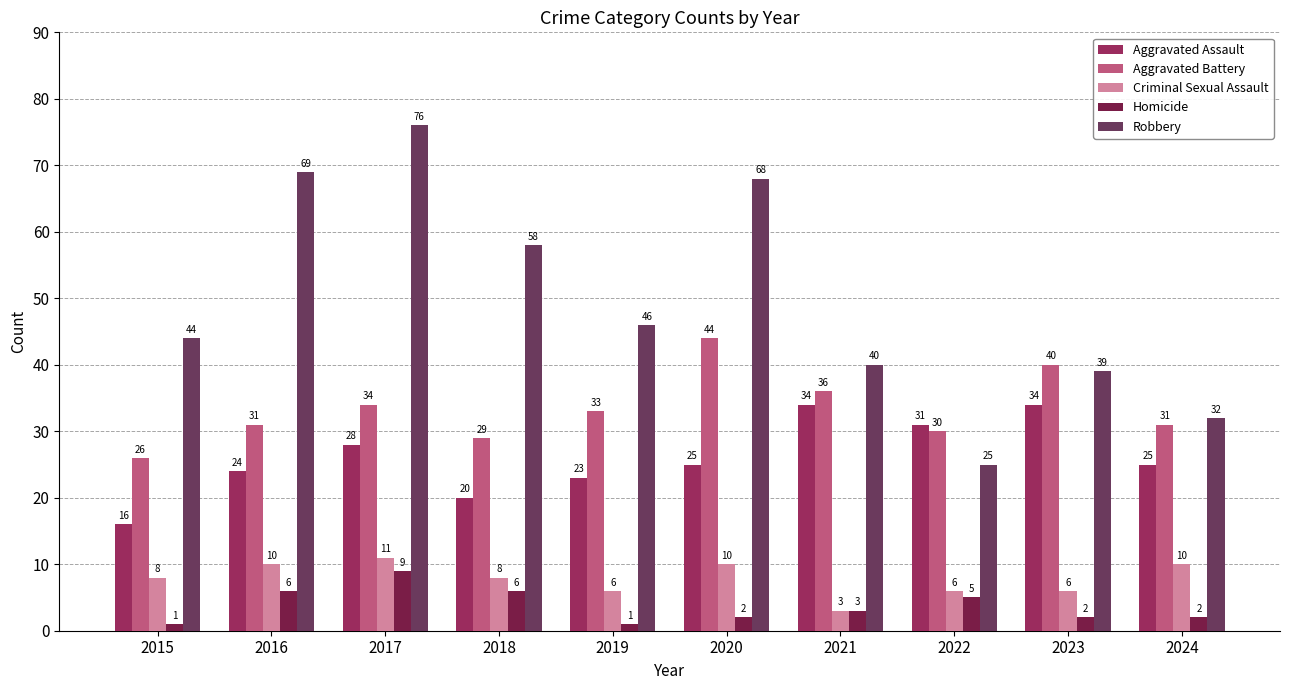

Is the value of Homicide at 2018 greater than the value of Criminal Sexual Assault at 2018?

No